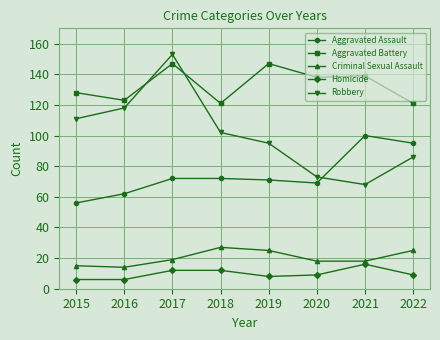

How many lines are shown in the chart?

5